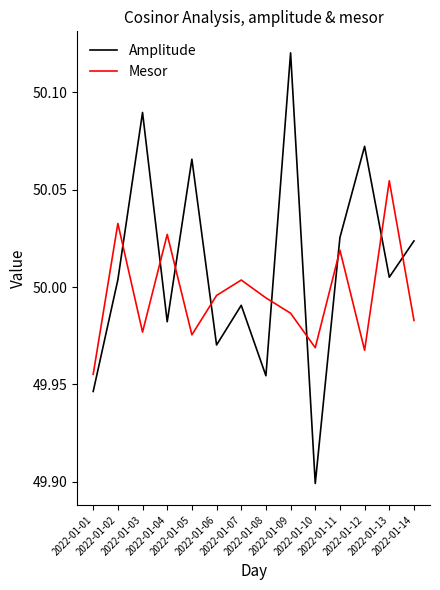

Which series has the widest spread of values?

Amplitude